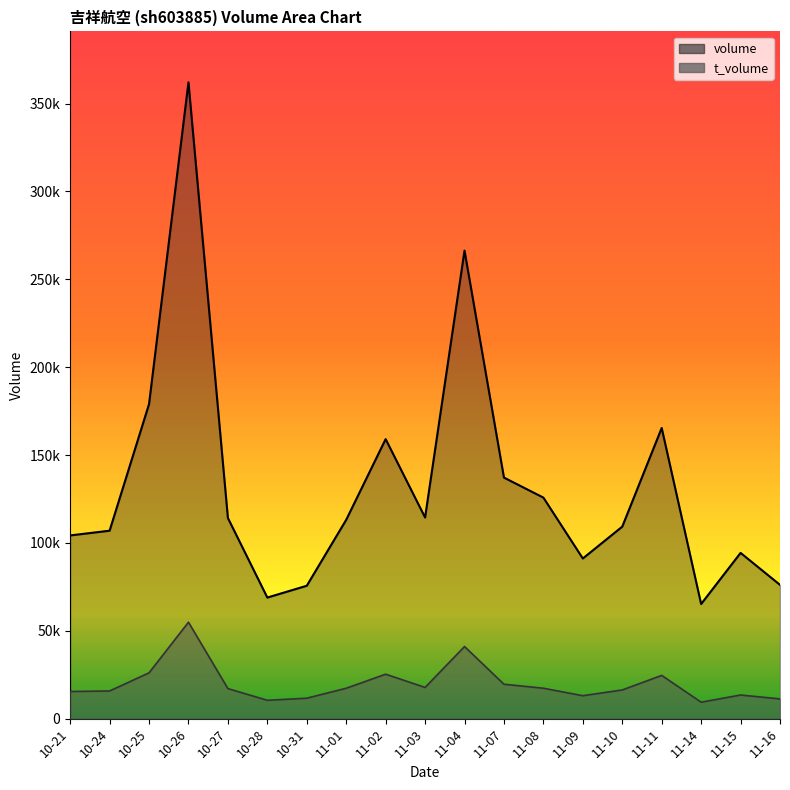

What are all the series names shown in the legend?

volume, t_volume